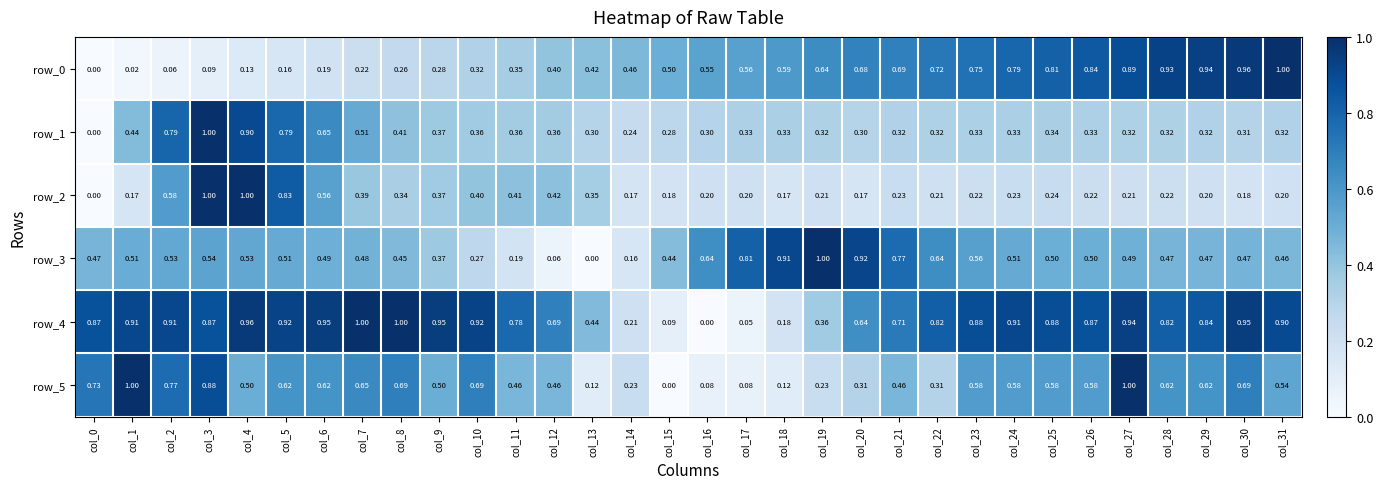

Which series has the widest spread of values?

row_0